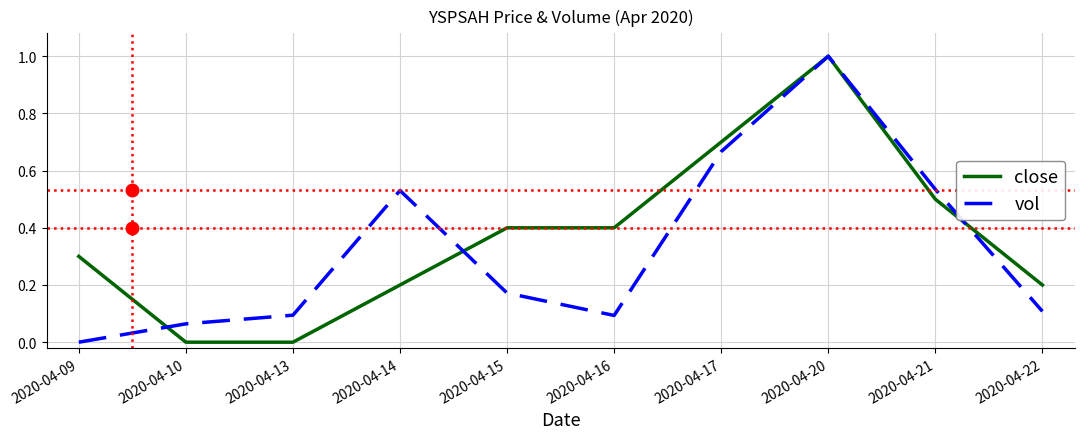

True or false: close has more than 0 points higher than both neighbors.

True